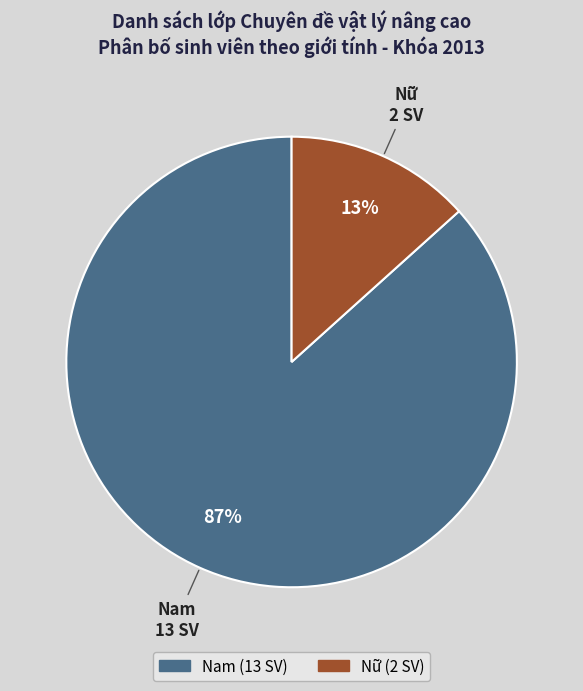

The Nữ slice represents 4% of the pie. True or false?

False